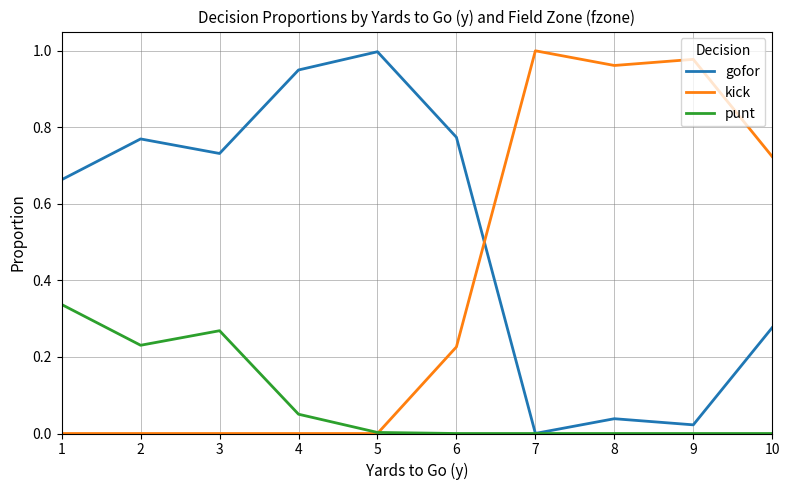

What is the sum of all gofor values?

5.2